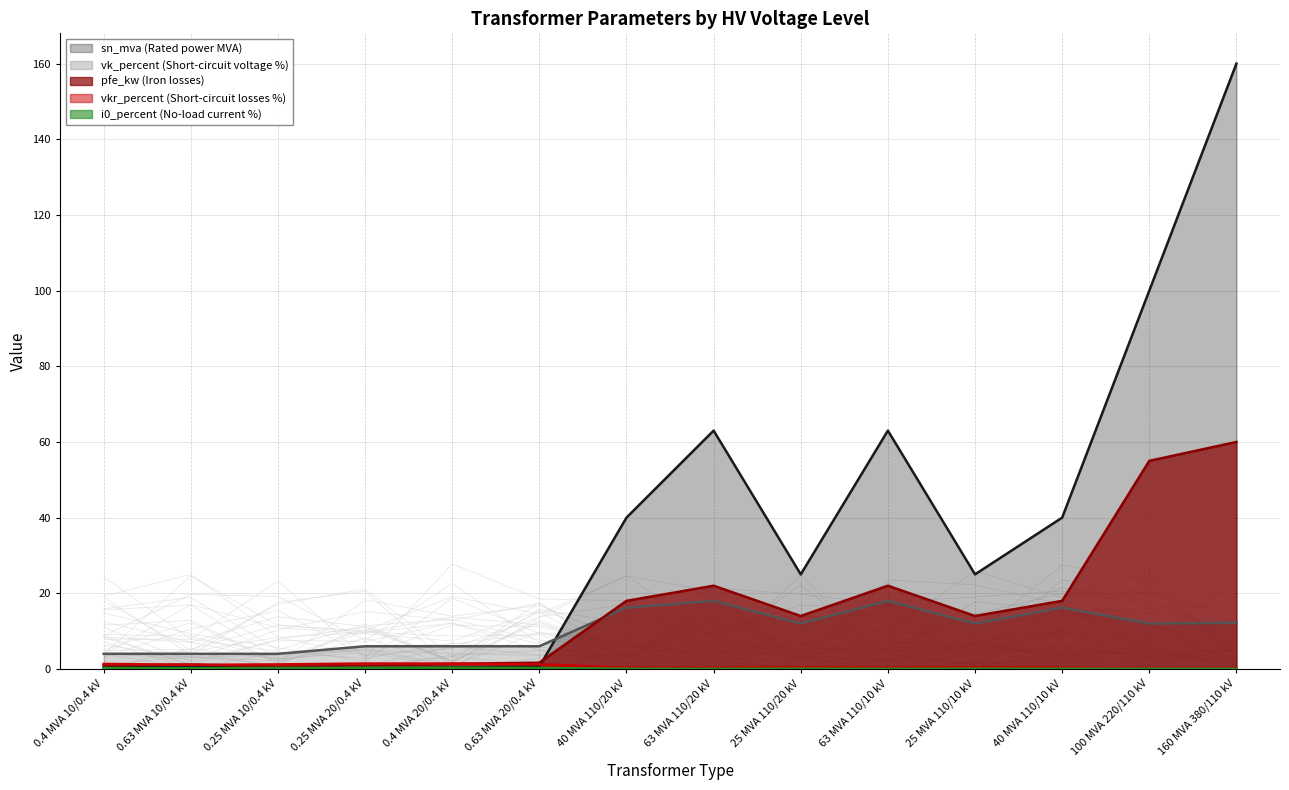

What is the total value across all series at 0.63 MVA 10/0.4 kV?

7.1